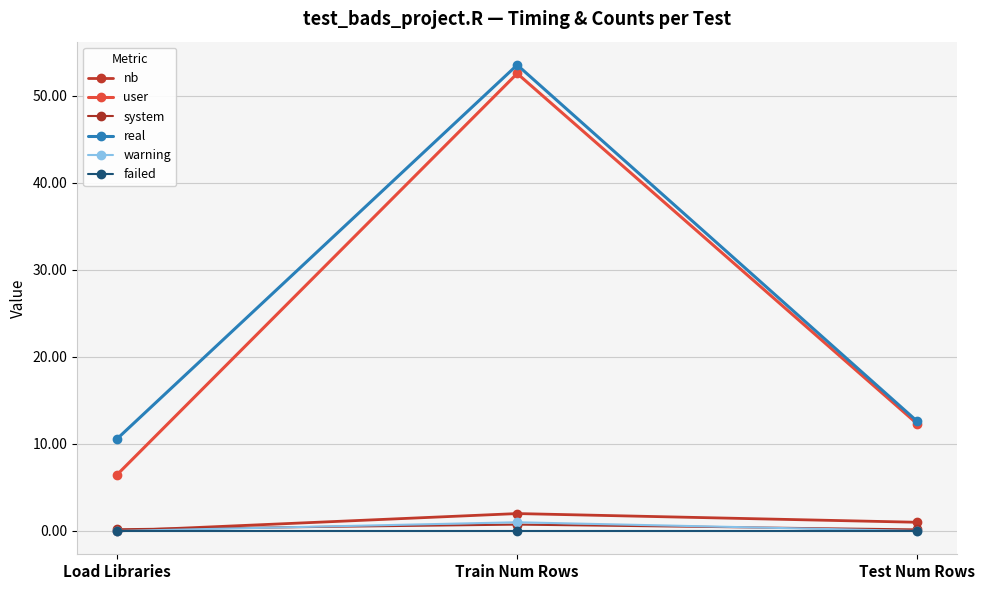

True or false: user has a value of 22.3 at Train Num Rows.

False